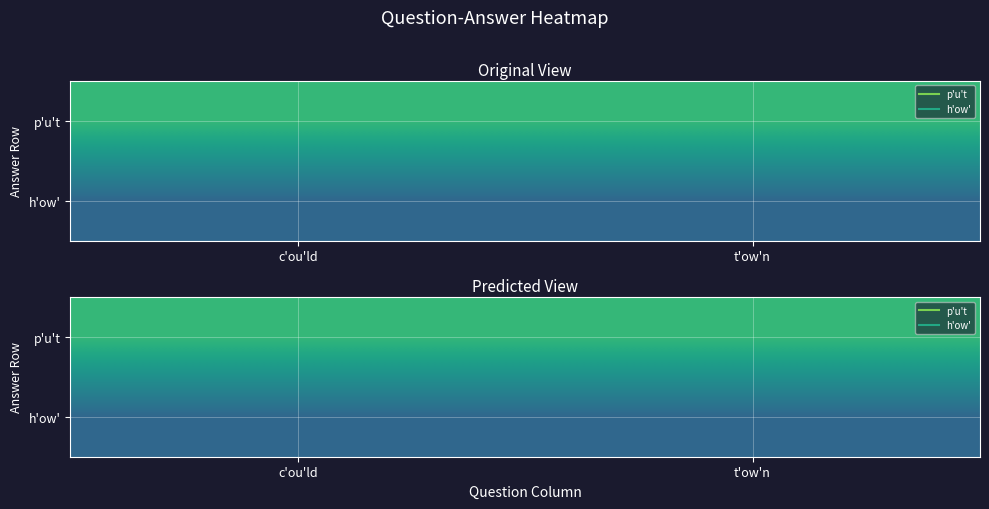

What is the sum of the h'ow' values at c'ou'ld and t'ow'n?

6